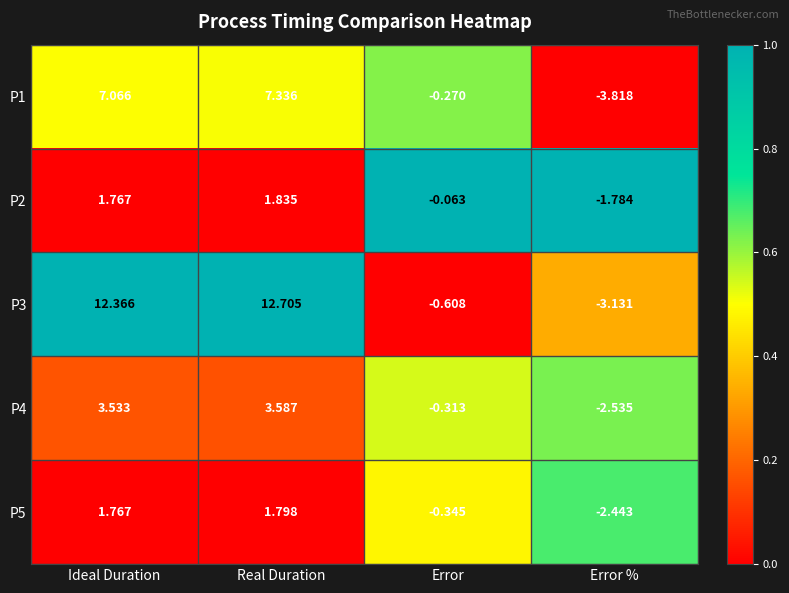

What is the difference between the highest and lowest values at Real Duration?

10.9